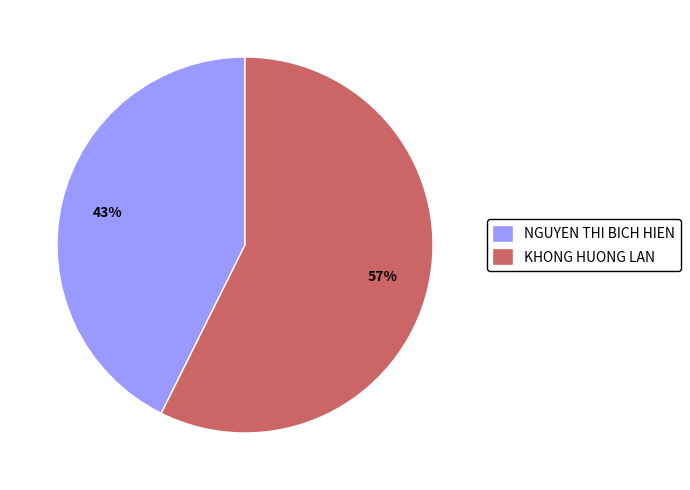

Does any single category account for the majority?

Yes